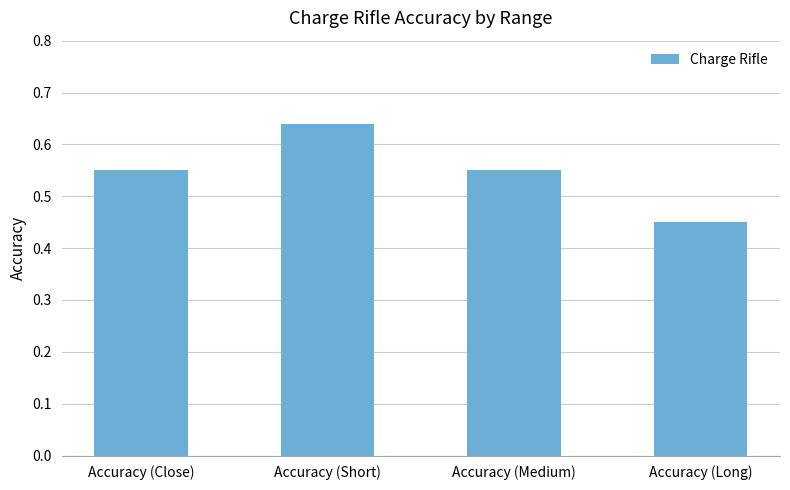

What is the label of the 1st bar from the left?

Accuracy (Close)